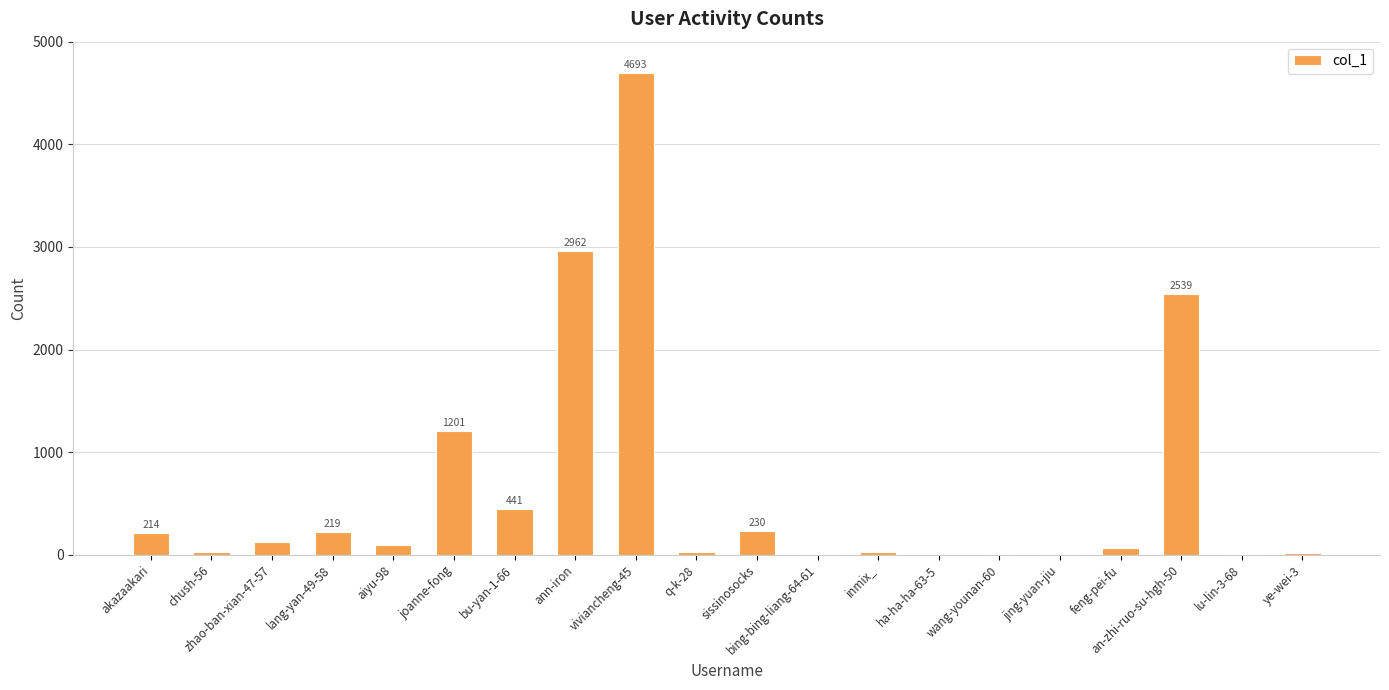

At which label is the value closest to 2347?

an-zhi-ruo-su-hgh-50